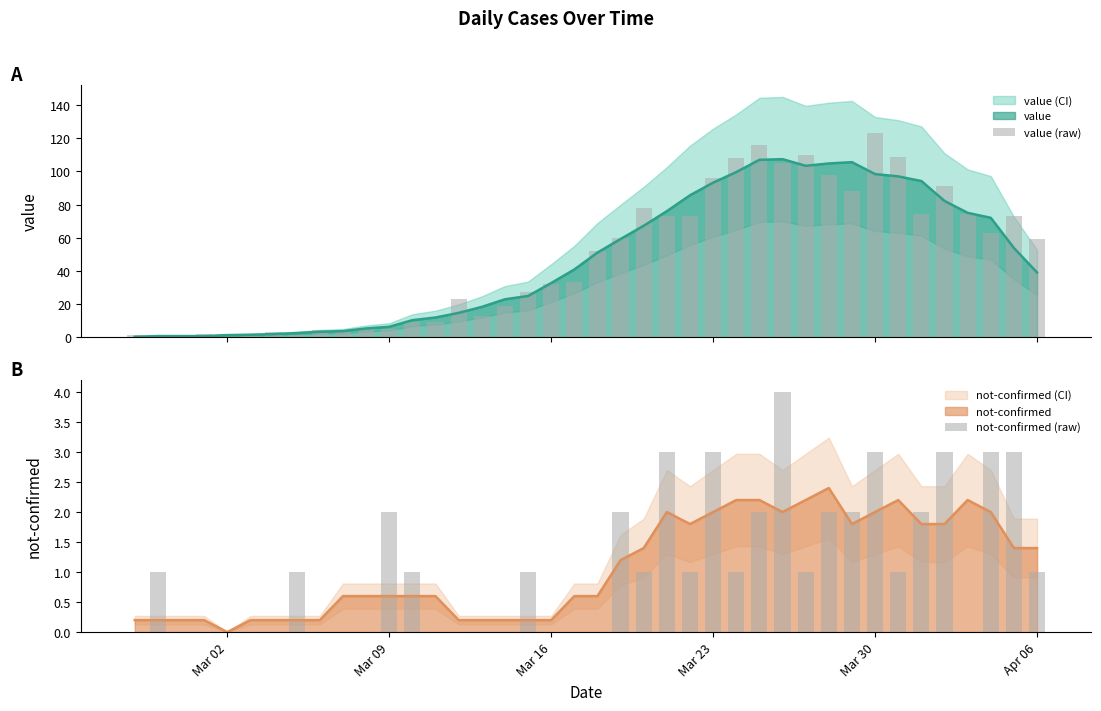

Is it true that not-confirmed equals 3.5 at Mar 30?

False